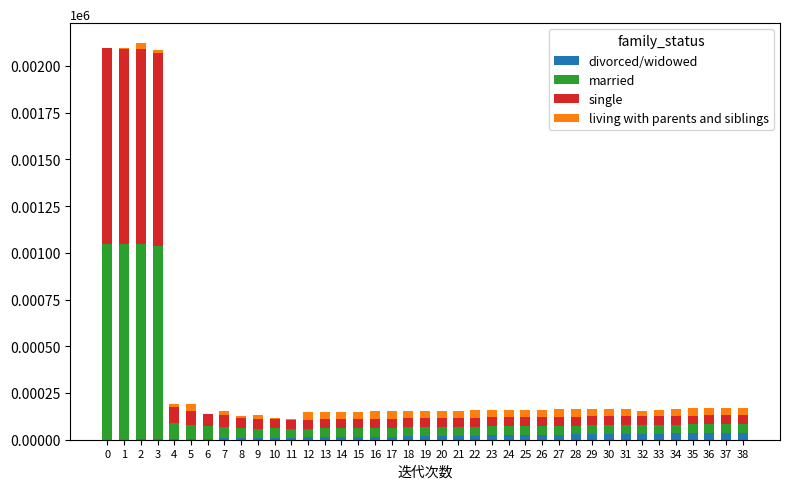

Is it true that divorced/widowed equals 34 at 22?

False